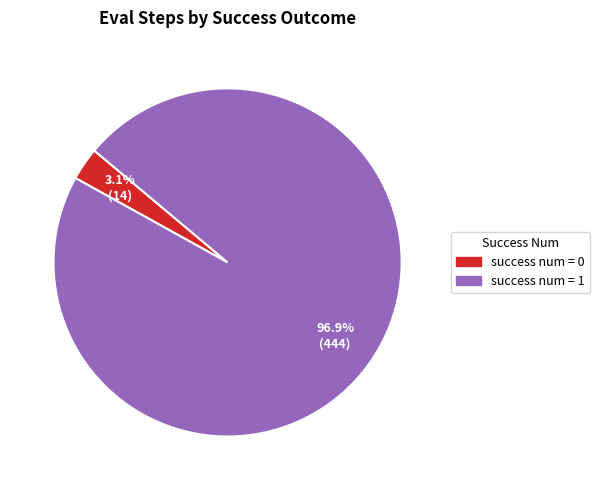

What portion of the pie excludes success num = 1?

3.1%